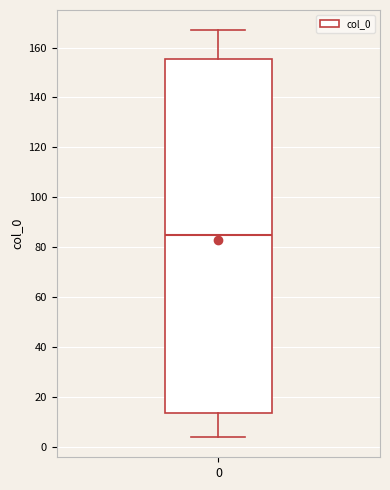

Transcribe this box plot: give where the median line is, the range the box spans, and where the two whiskers end, as read against the y-axis. The values are not printed on the chart, so give them approximately, as read against the axis.

median 86, box 14 to 156, whiskers 4 to 166